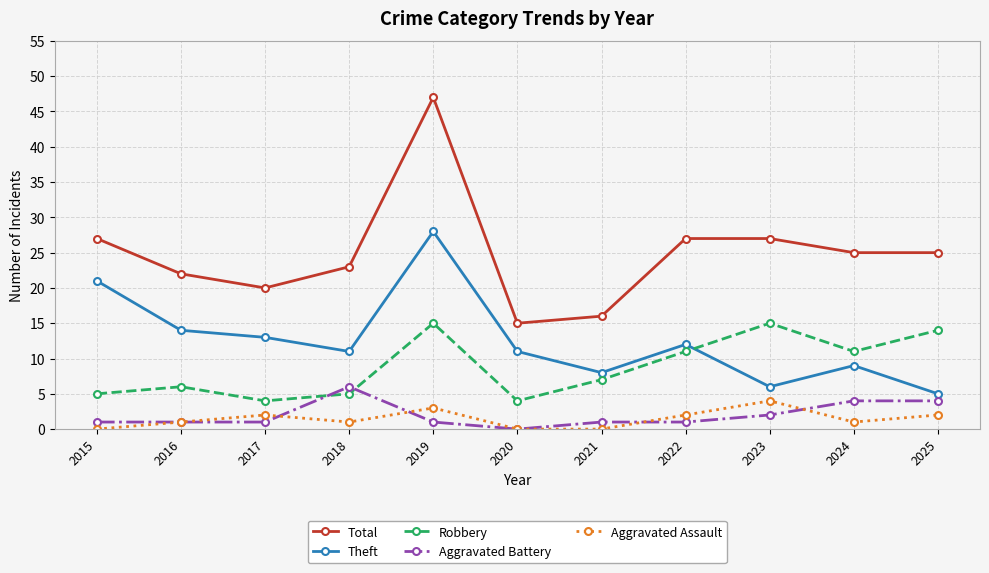

What is the difference between the second highest and minimum values in the Aggravated Battery series?

4